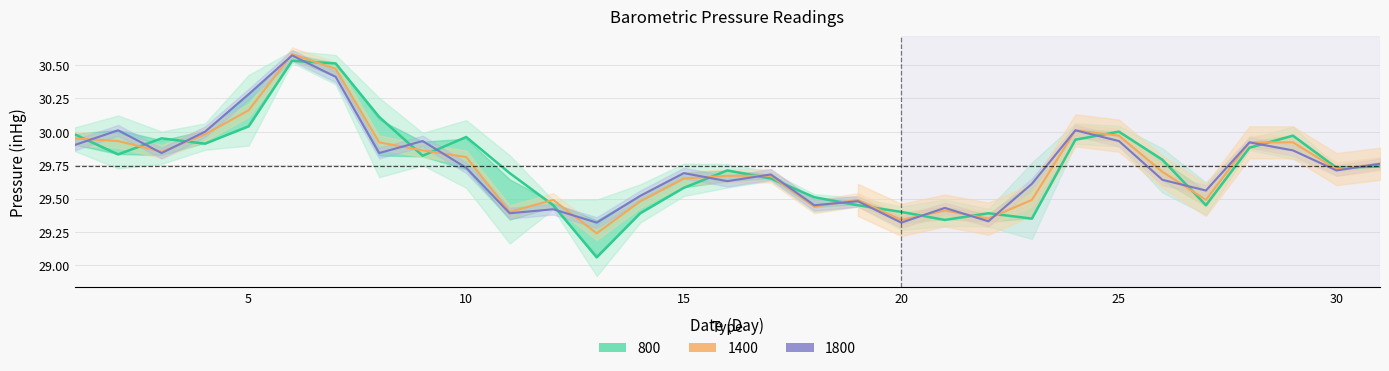

The 1400 series shows 42.7 at 30. True or false?

False